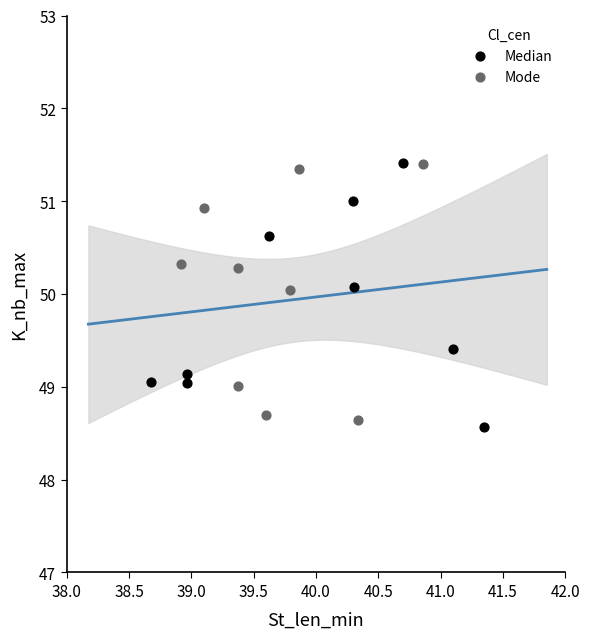

Which series reaches the minimum Y coordinate?

Median